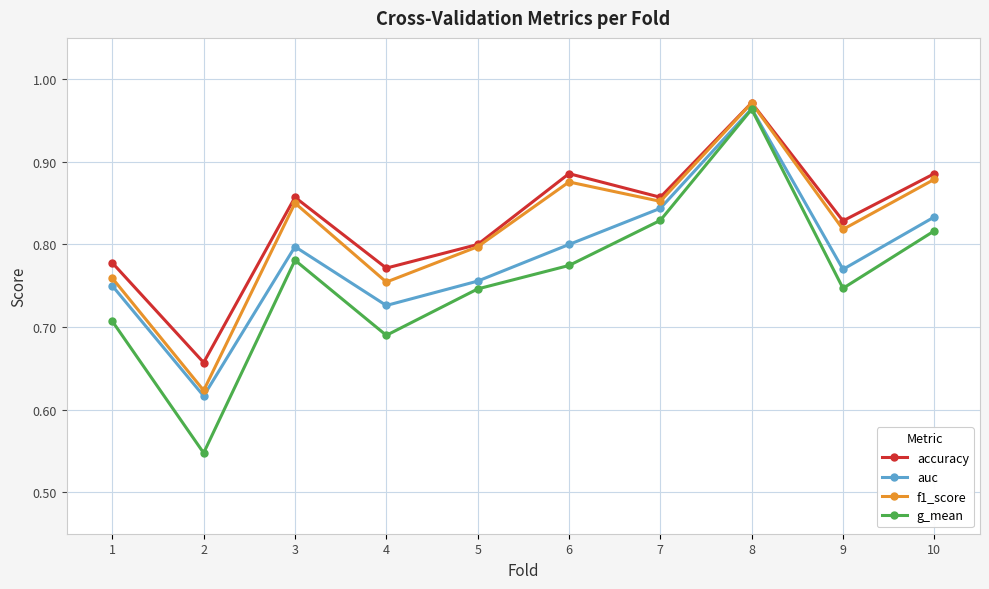

Rank the series by their average value, from lowest to highest.

g_mean, auc, f1_score, accuracy